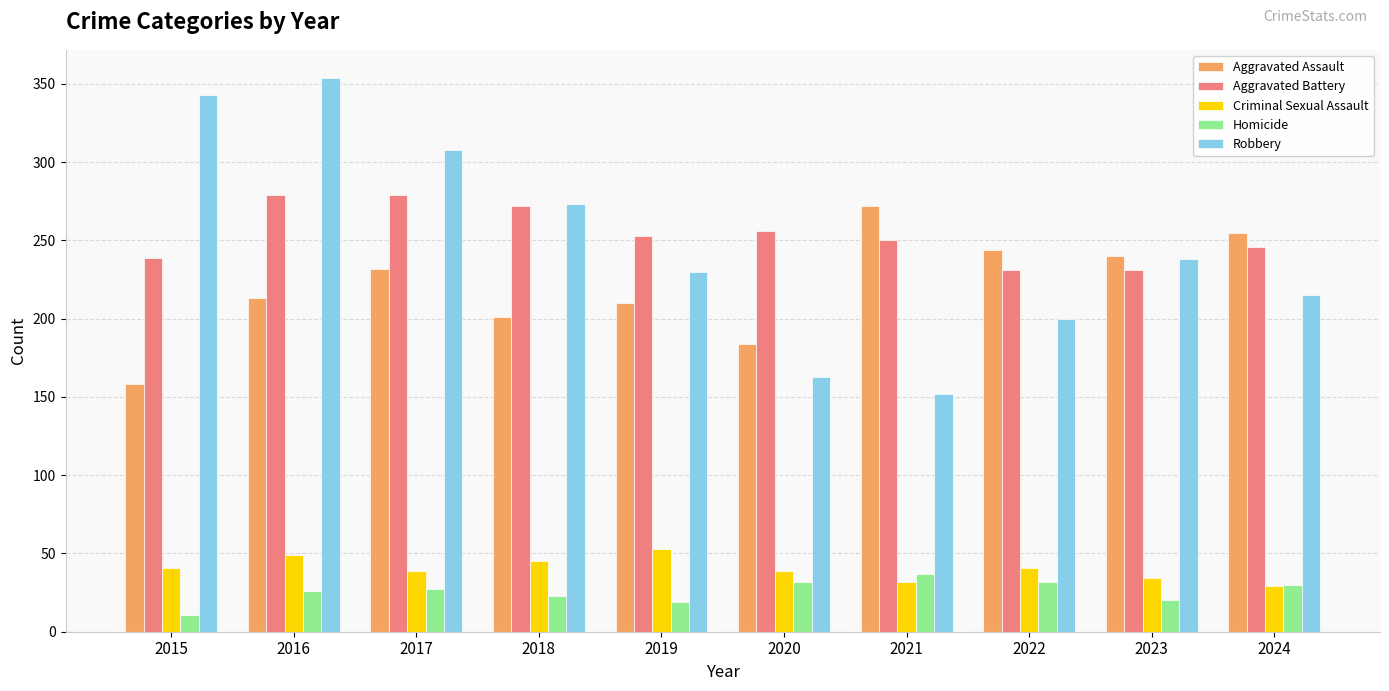

What is the lowest value of the Criminal Sexual Assault series?

29